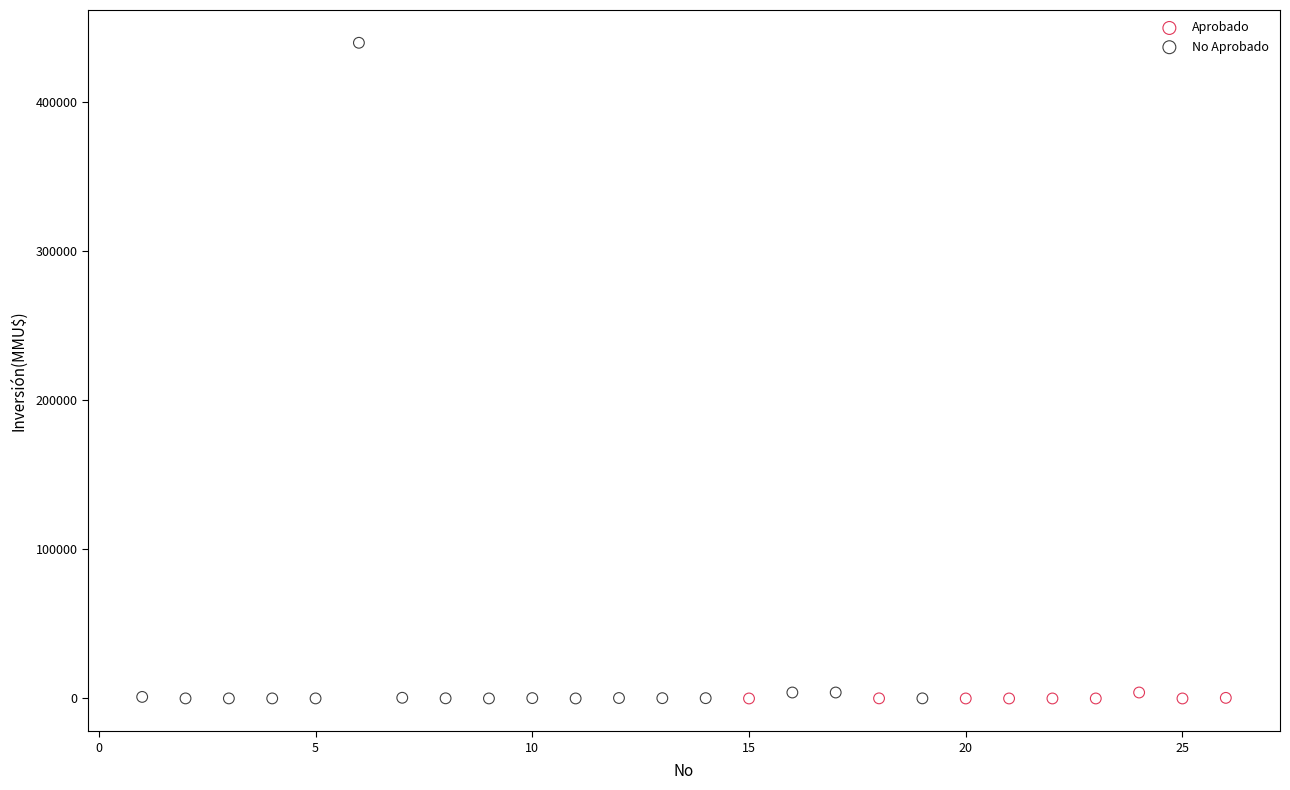

Which series has the widest spread of Y values?

No Aprobado